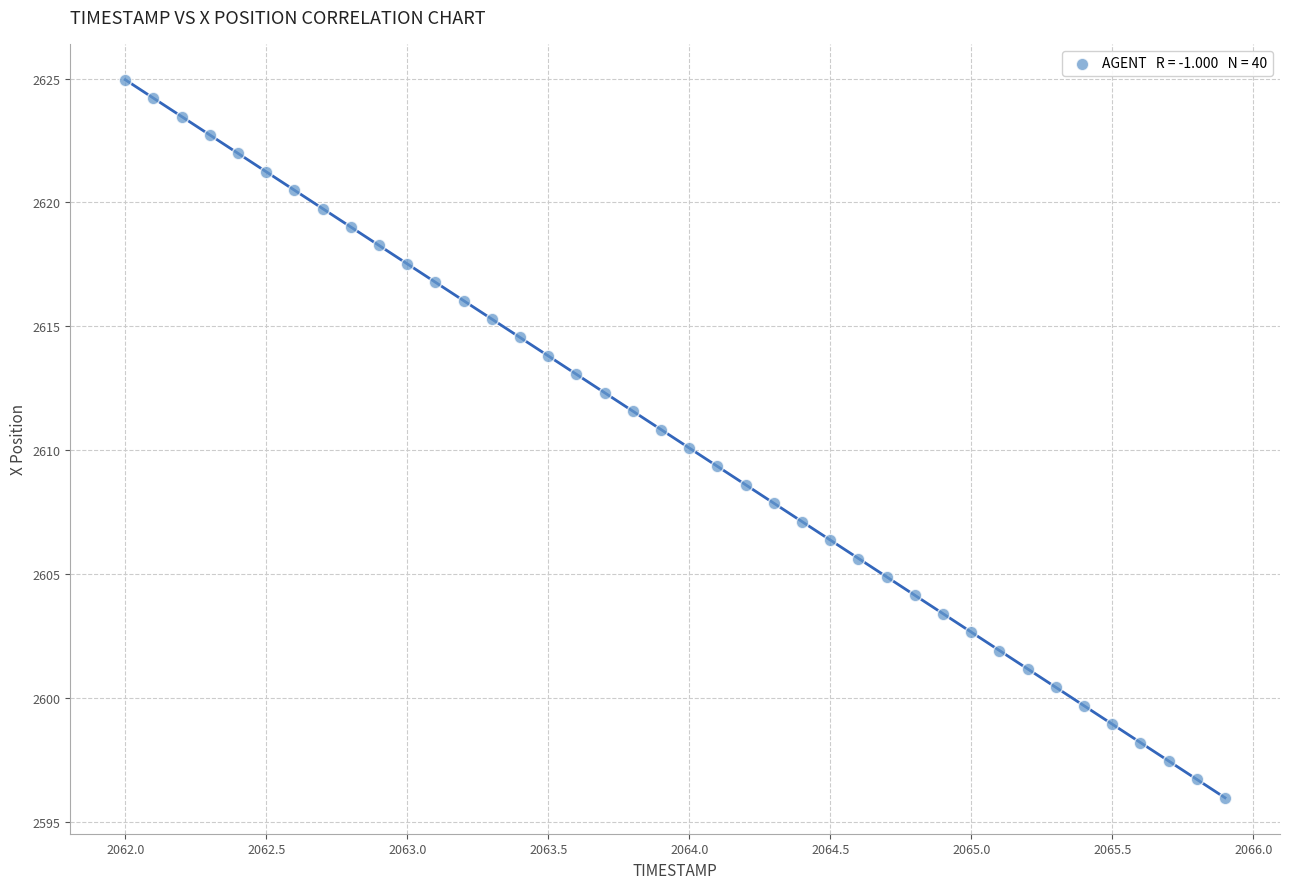

What is the range of Y values (max minus min)?

29.0